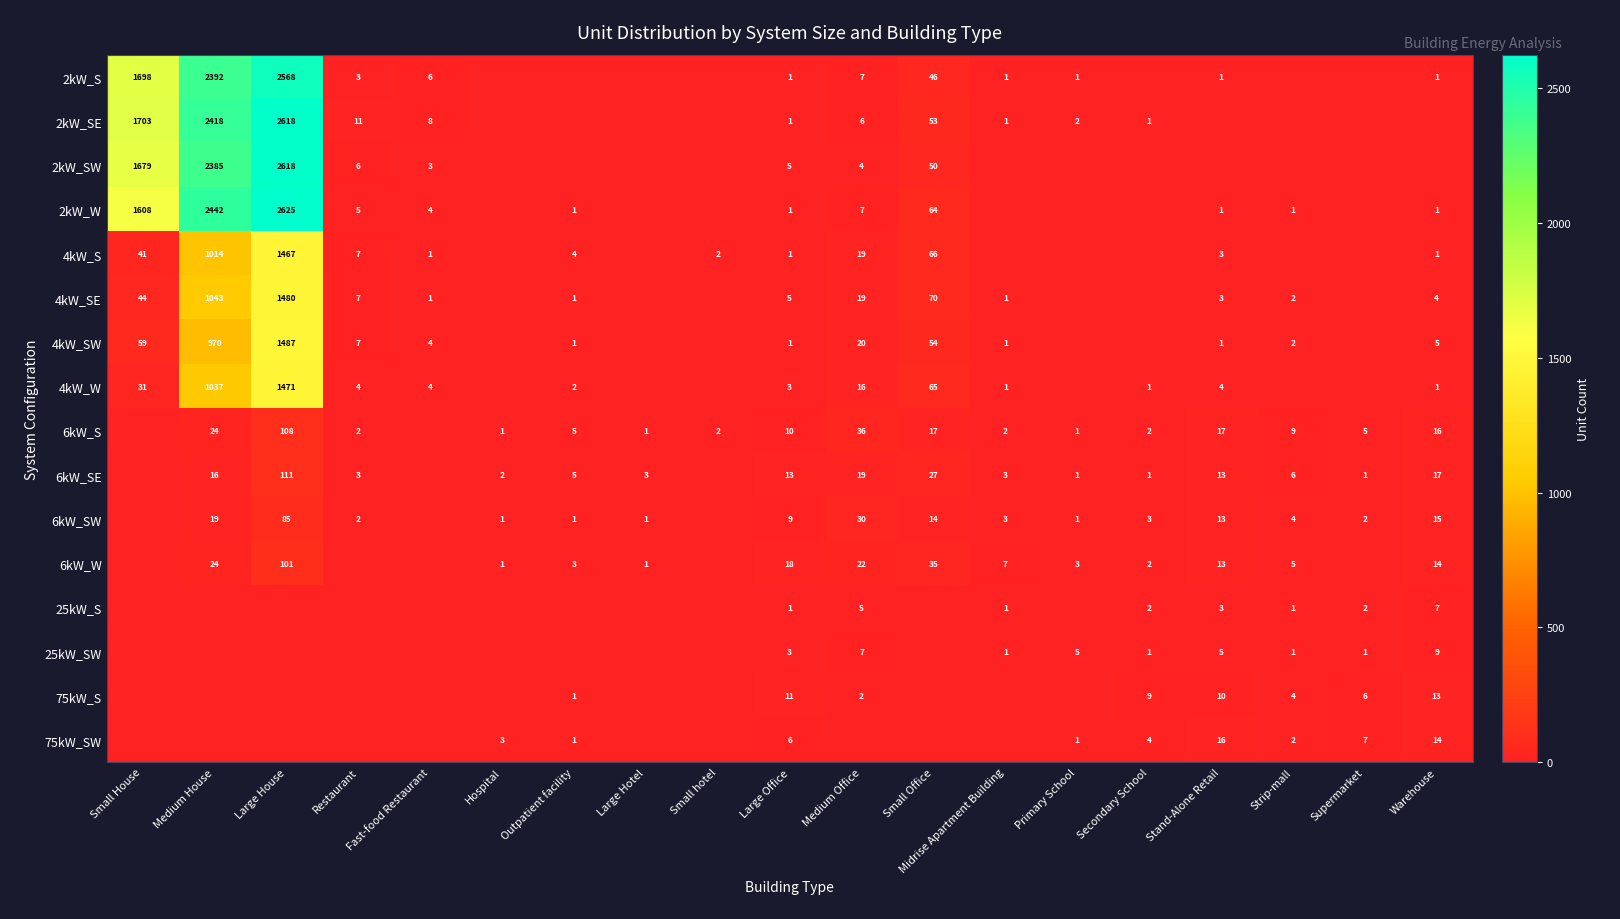

What is the total value across all series at Restaurant?

57